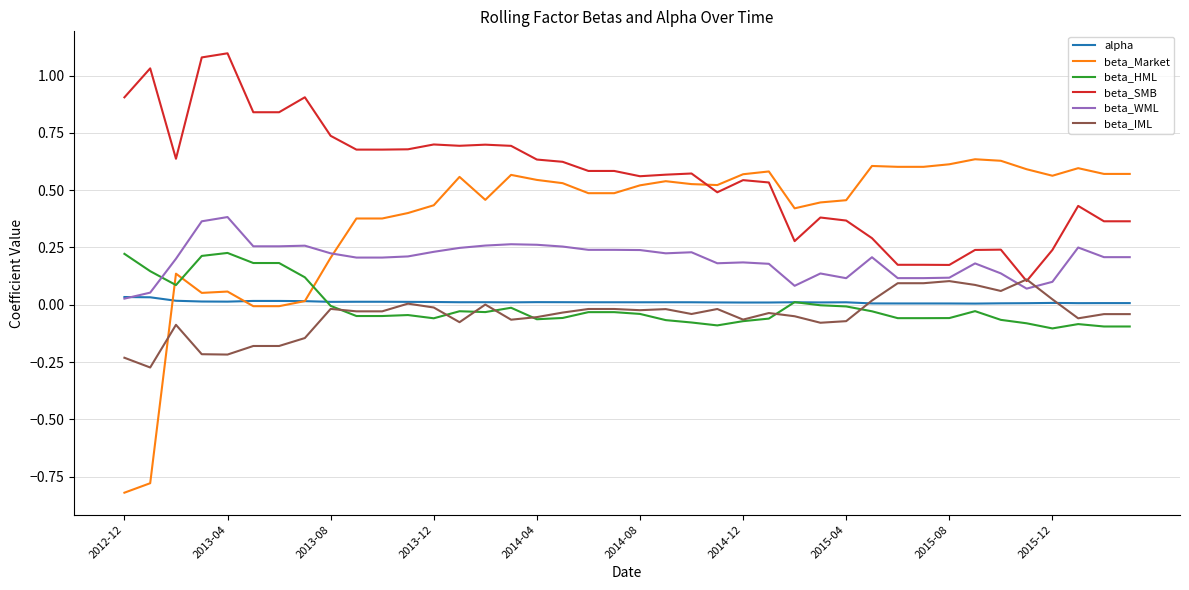

Which series has the widest spread of values?

beta_Market